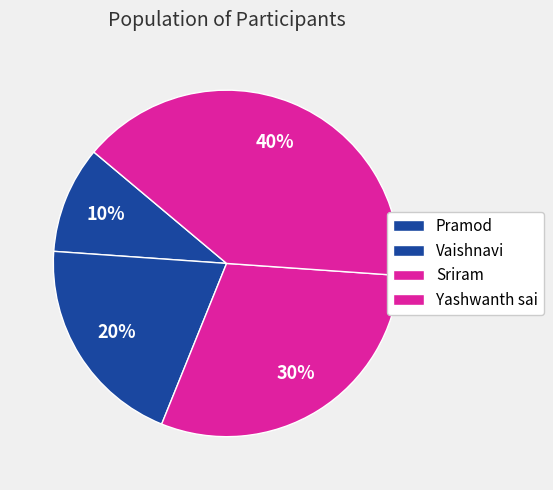

How many slices are in this pie chart?

4